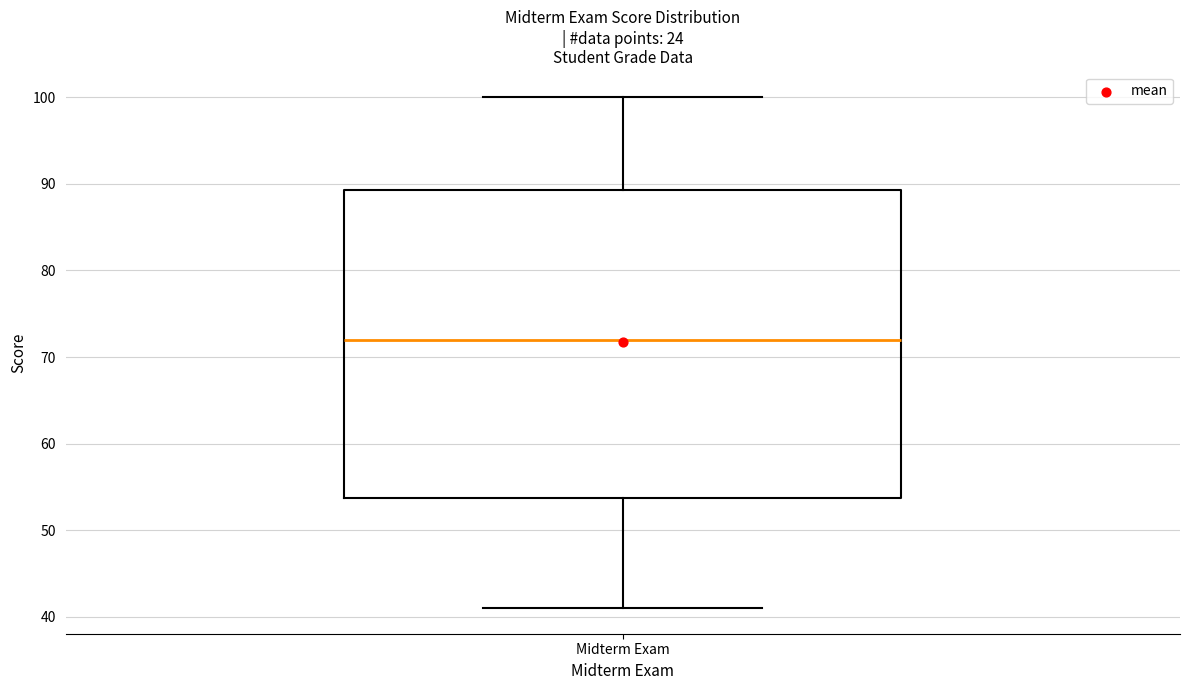

Where does the upper whisker of the box for Midterm Exam end on the y-axis? The values are not printed on the chart, so give them approximately, as read against the axis.

100